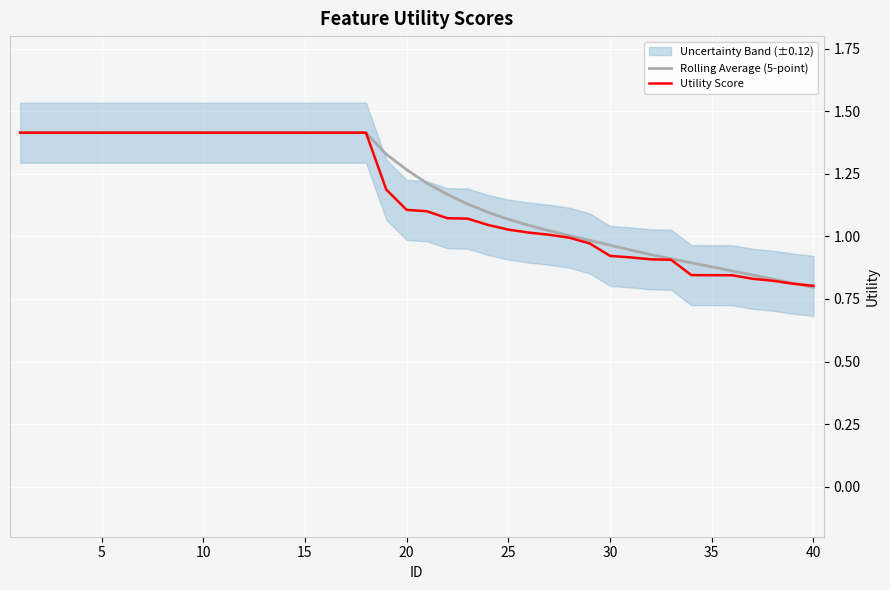

How many intersections are there between Utility Score and Rolling Average (5-point)?

1